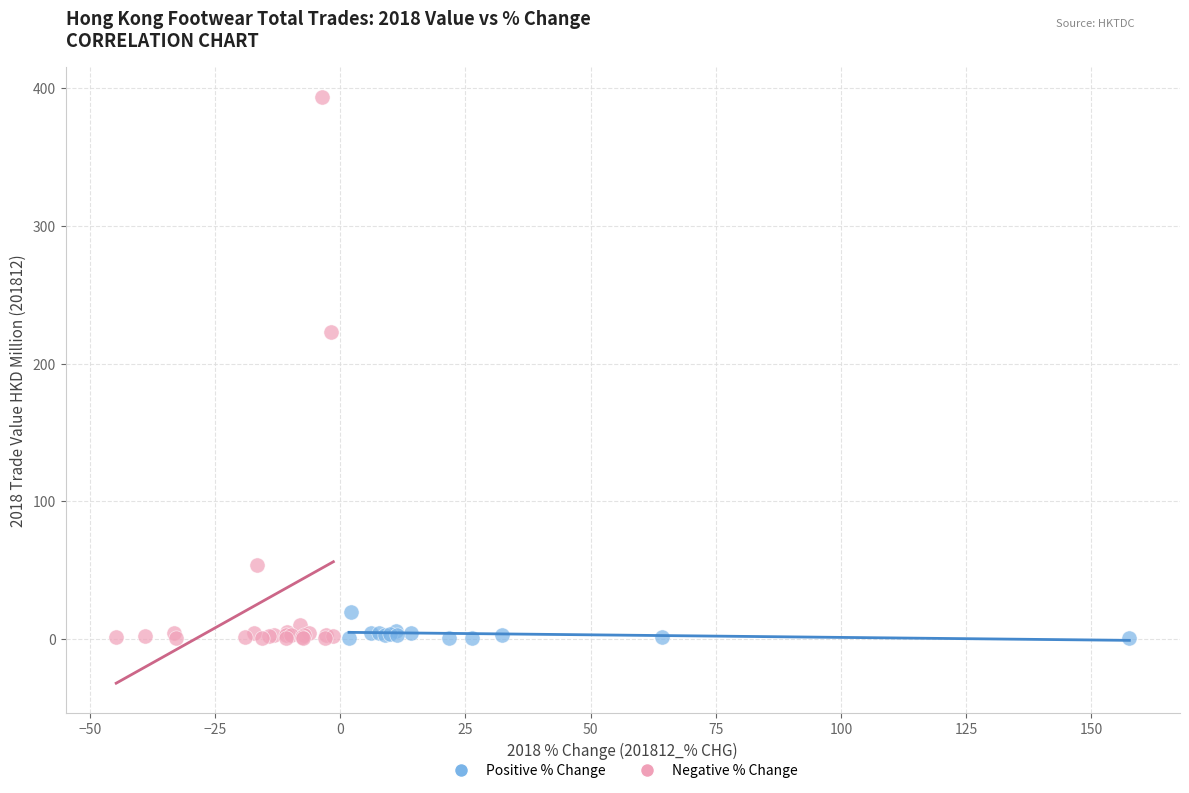

Which series contains the highest Y value?

Negative % Change